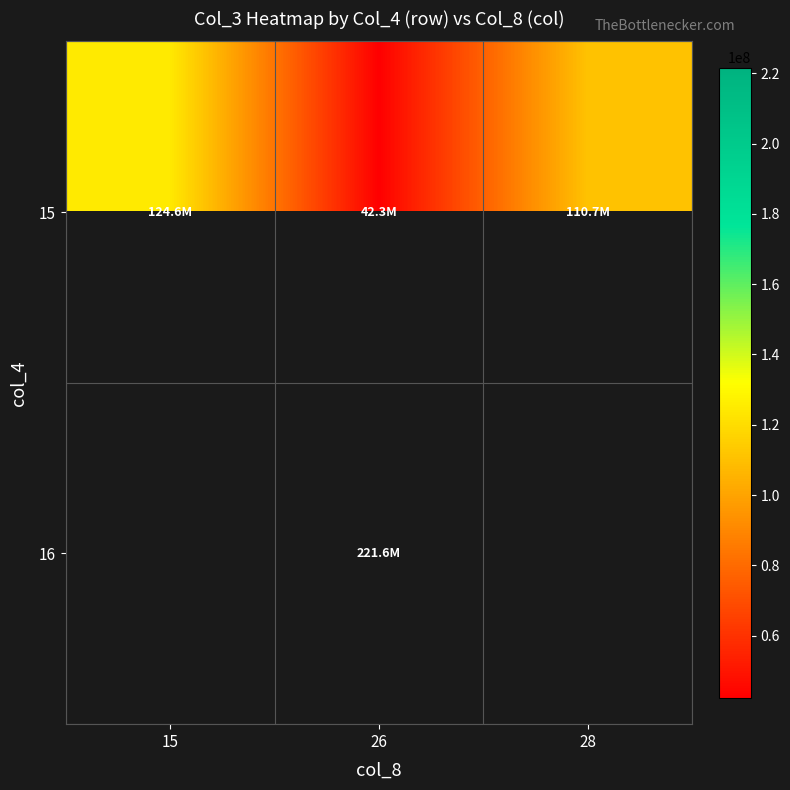

Is the value of 16 at 28 greater than the value of 15 at 26?

No